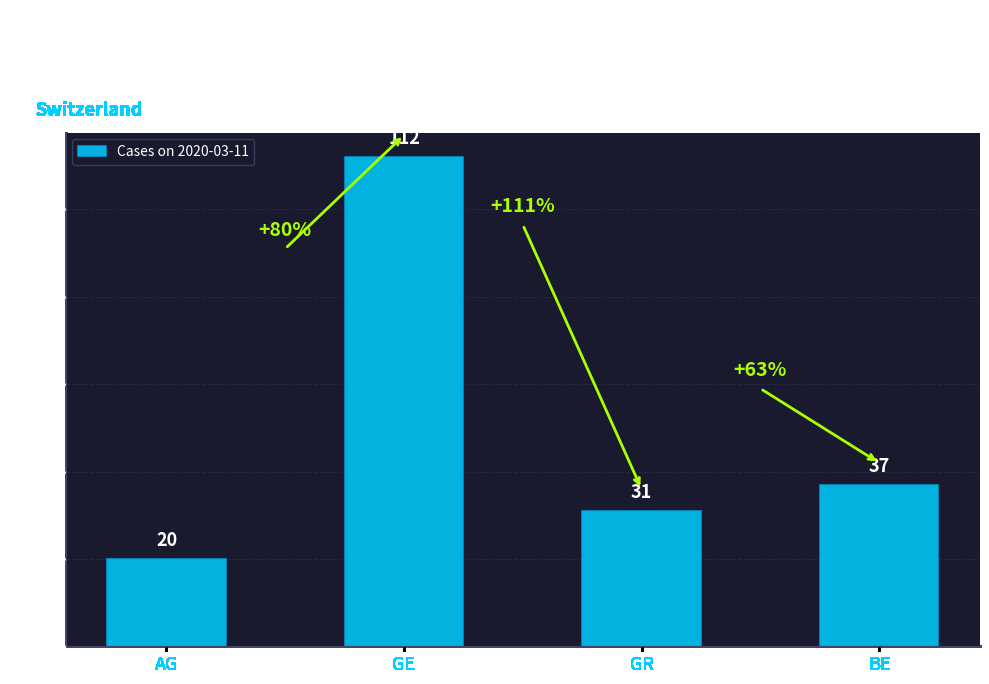

Rank the categories by value from highest to lowest.

GE, BE, GR, AG